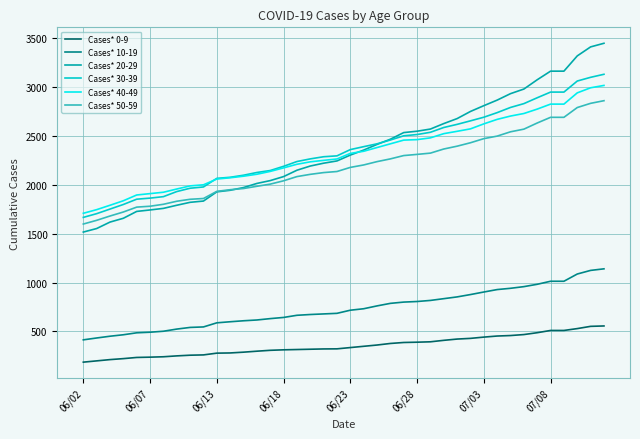

How many distinct data groups are displayed?

6